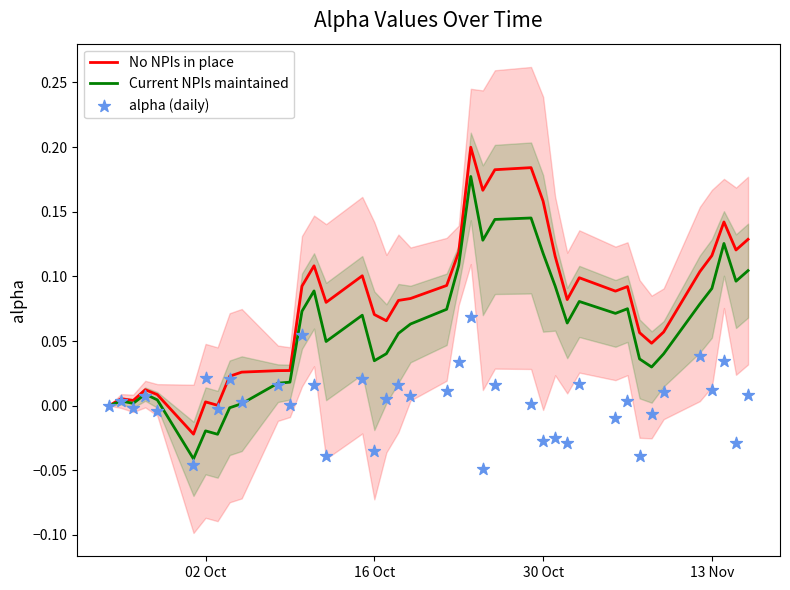

At how many categories does at least one series exceed 0?

38